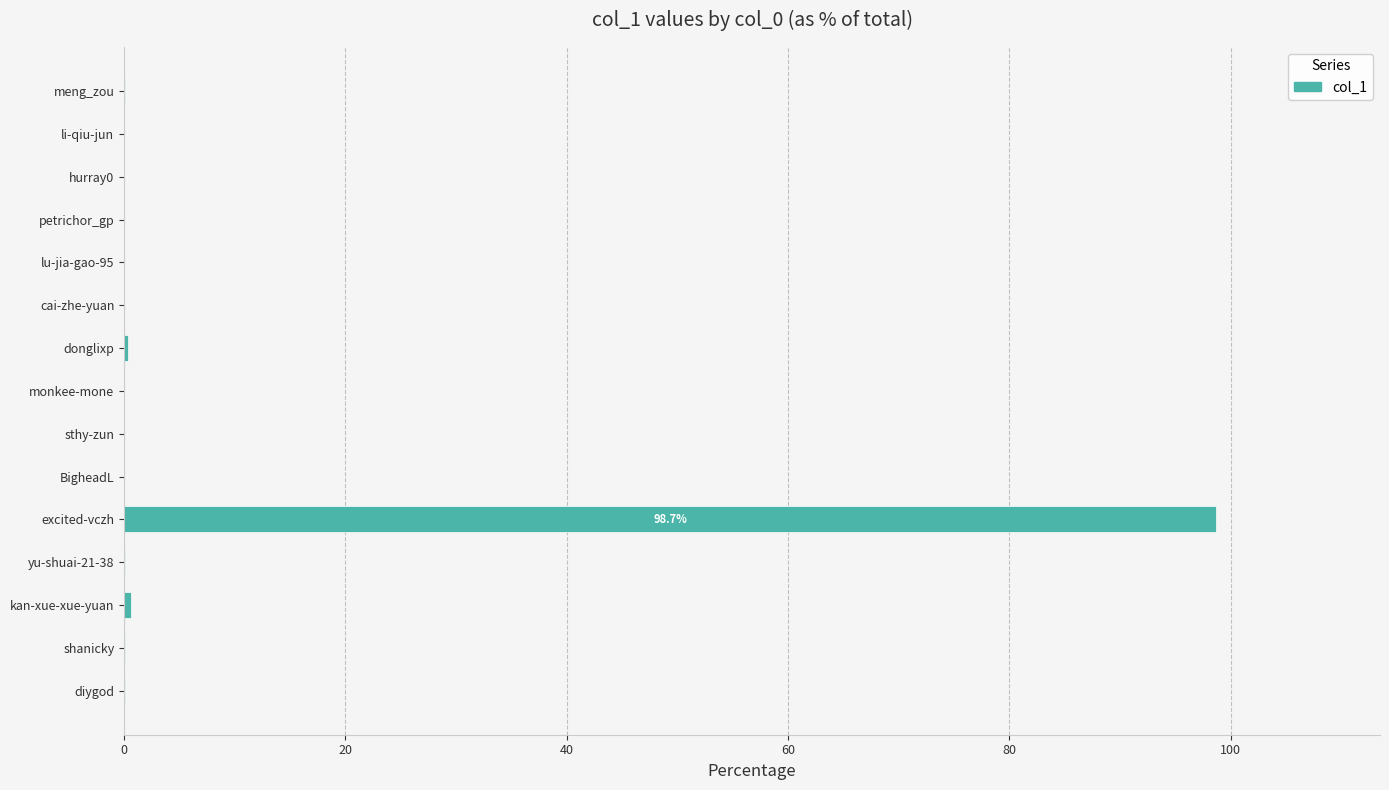

True or false: the data shows 0.0 at meng_zou.

True